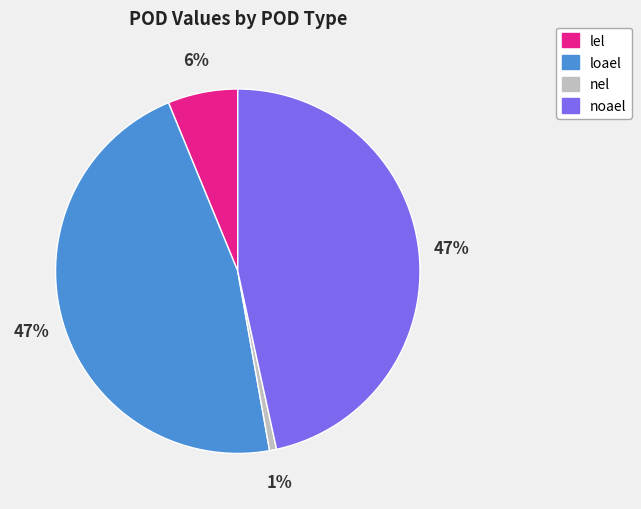

Which category has the smallest portion of the pie?

nel